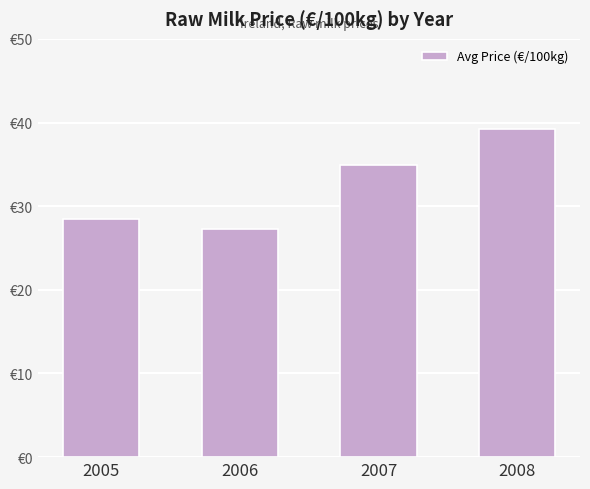

Are the bars horizontal?

No